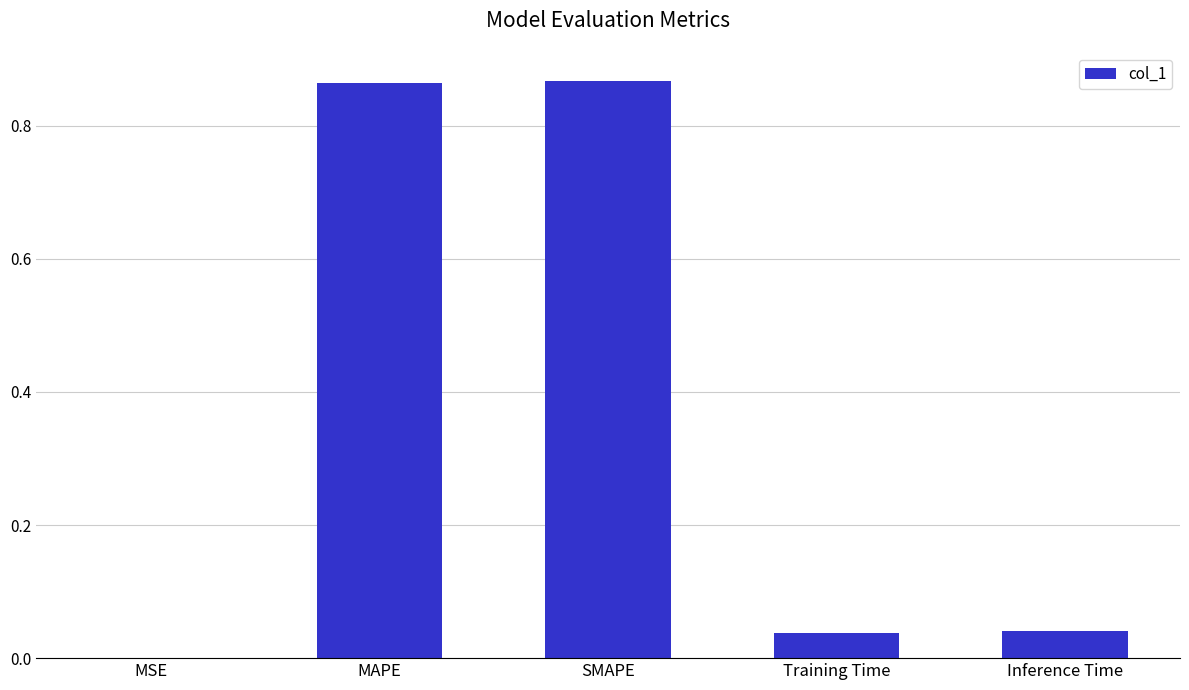

What is the sum of all values?

1.8